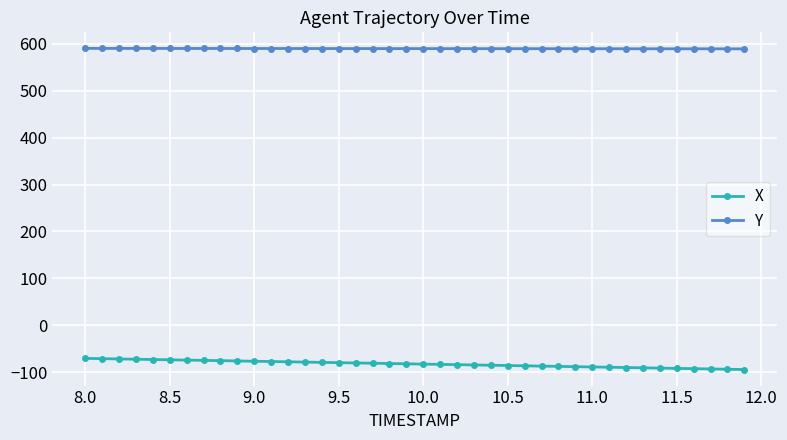

Rank the series by their average value, from lowest to highest.

X, Y